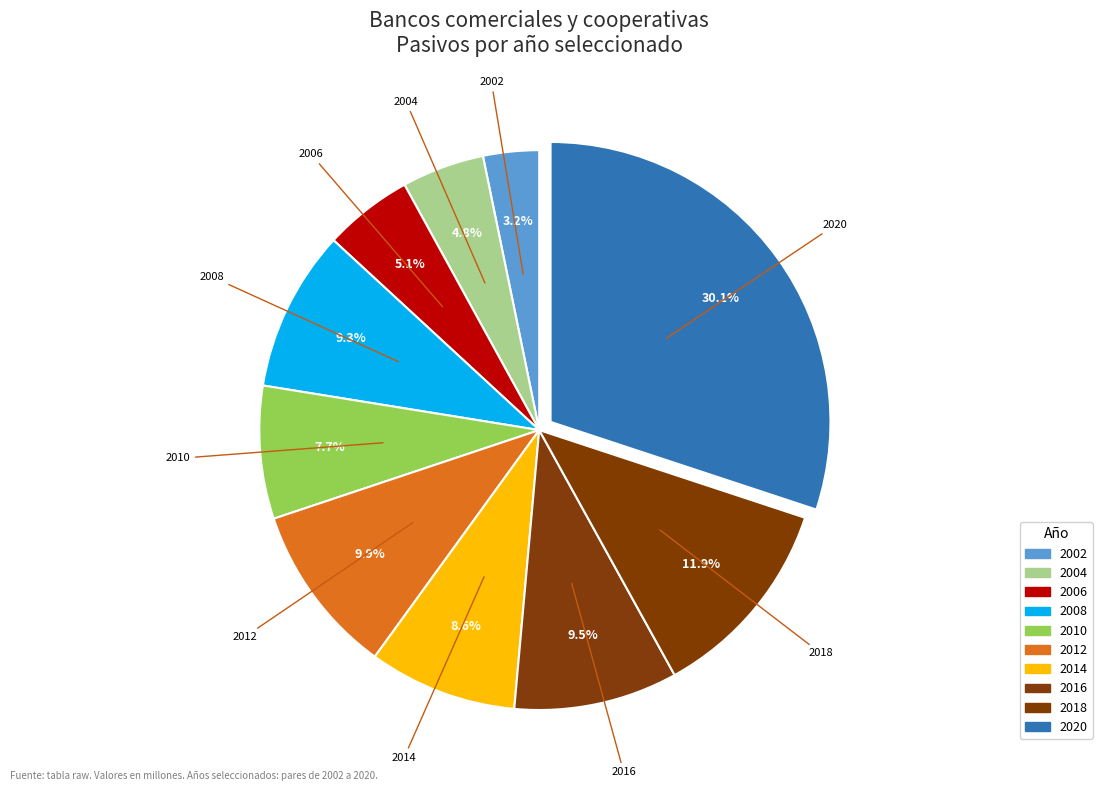

Between 2020 and 2014, which is larger?

2020